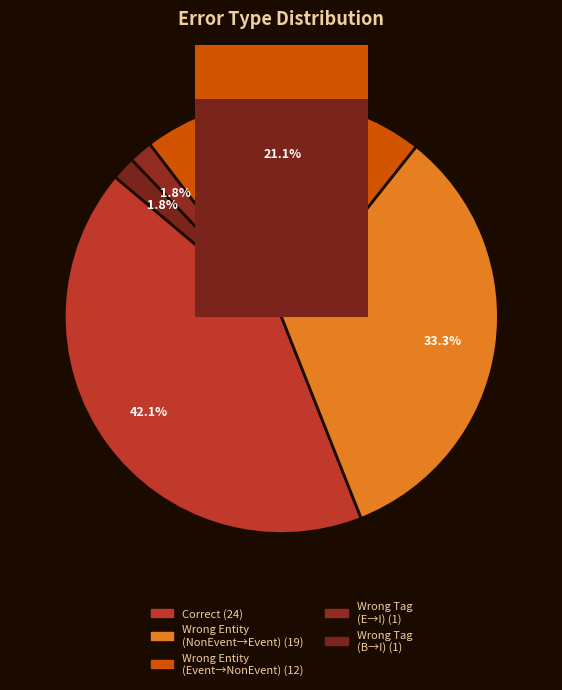

What percentage do Wrong_Entity_NonEvent_as_Event and Wrong_Tag_B_as_I together represent?

35.1%